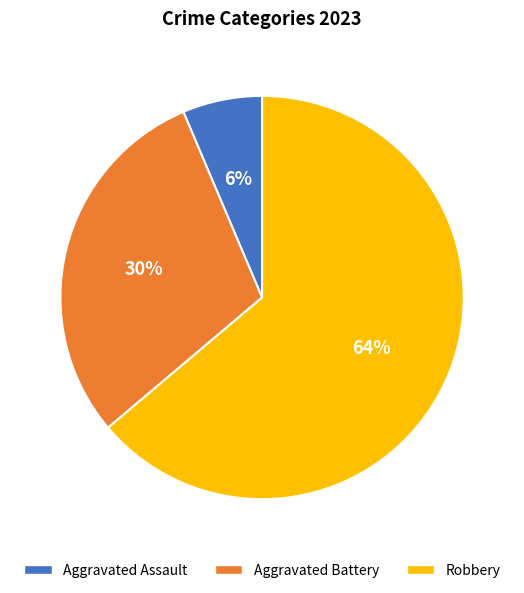

To the nearest percent, what is the average slice percentage?

33%